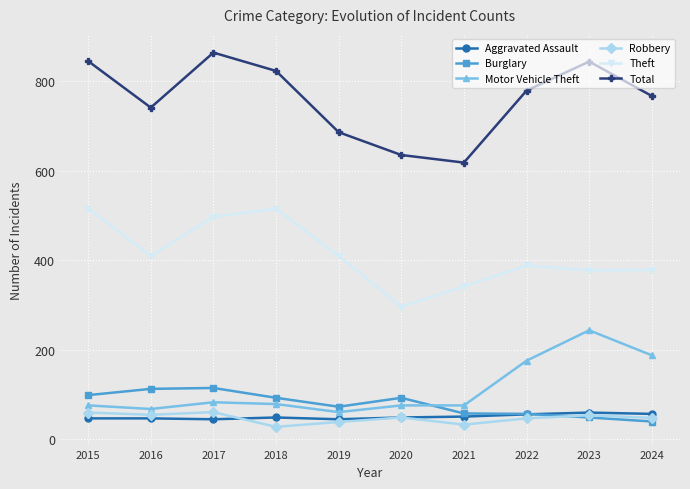

Which series has the widest spread of values?

Total